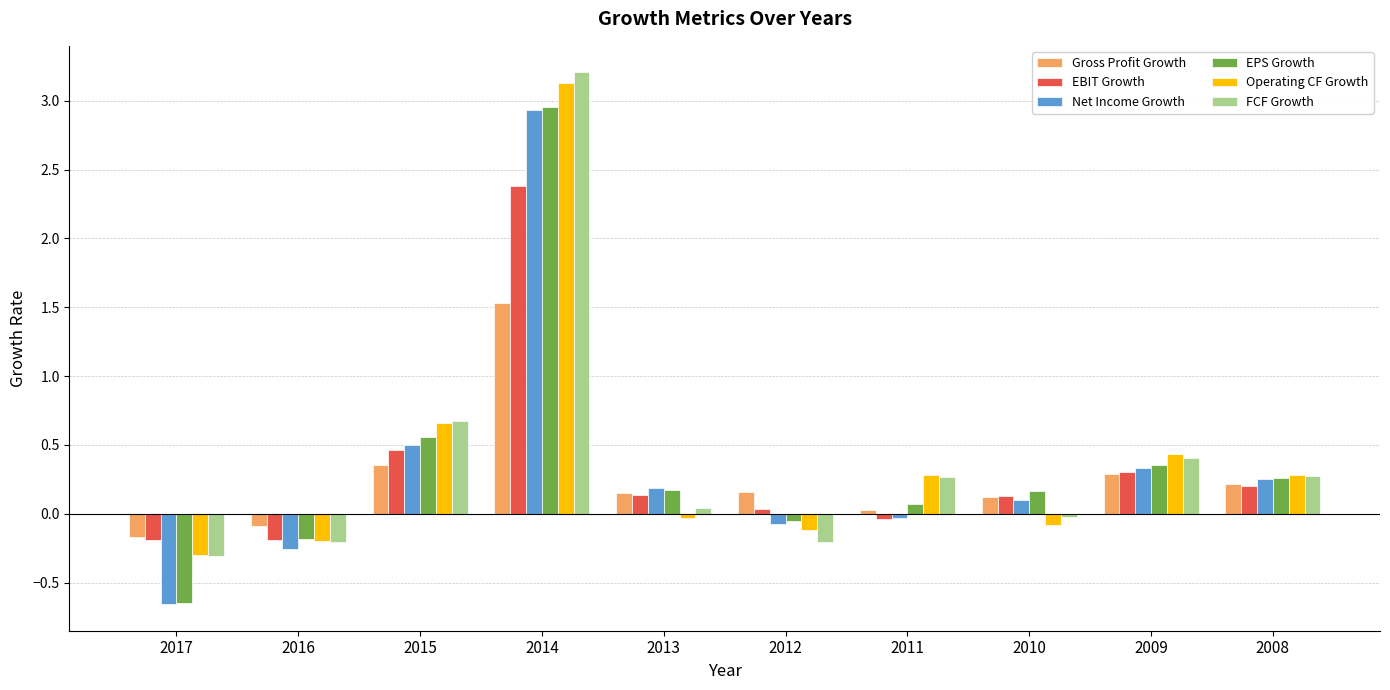

What is the difference between the maximum and minimum values in the FCF Growth series?

3.5